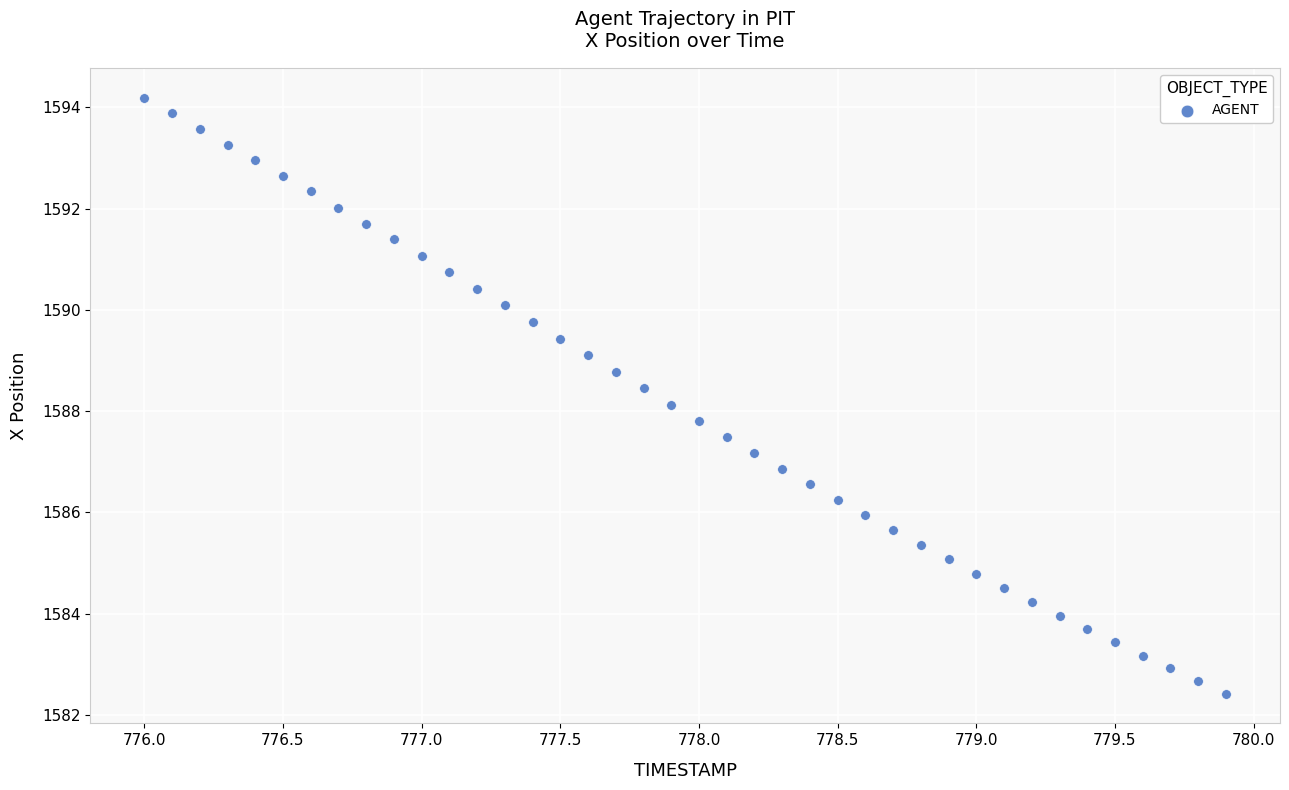

What is the range of Y values (max minus min)?

11.8